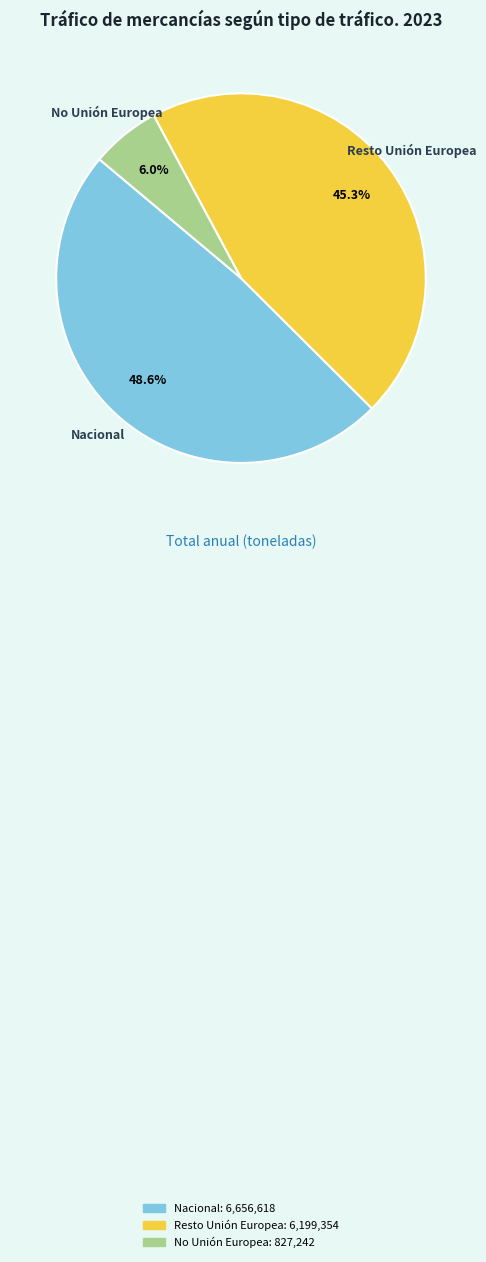

Is No Unión Europea the majority of the pie?

No